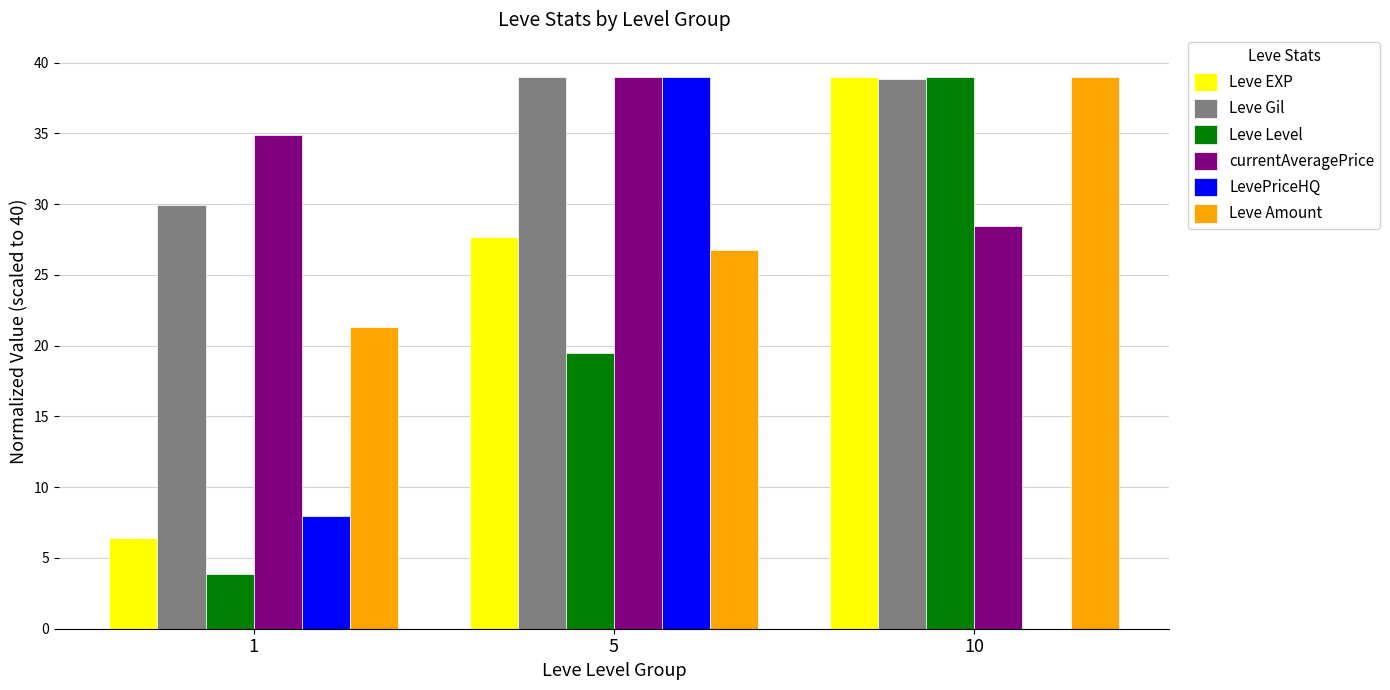

What is the sum of the Leve Level values at 5 and 10?

58.5